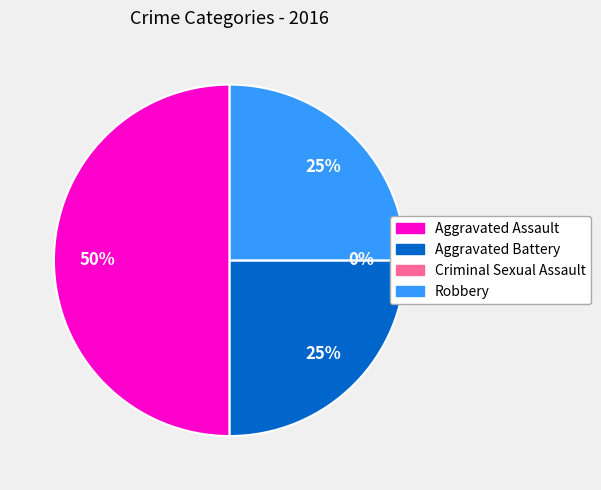

What is the total percentage of Aggravated Battery and Aggravated Assault?

75.0%